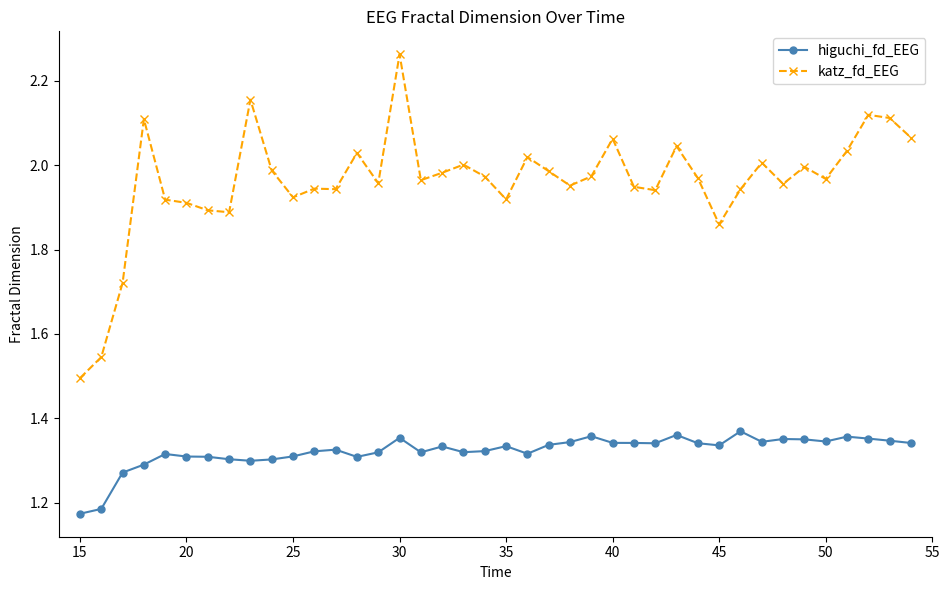

Which series has the largest total across all categories?

katz_fd_EEG